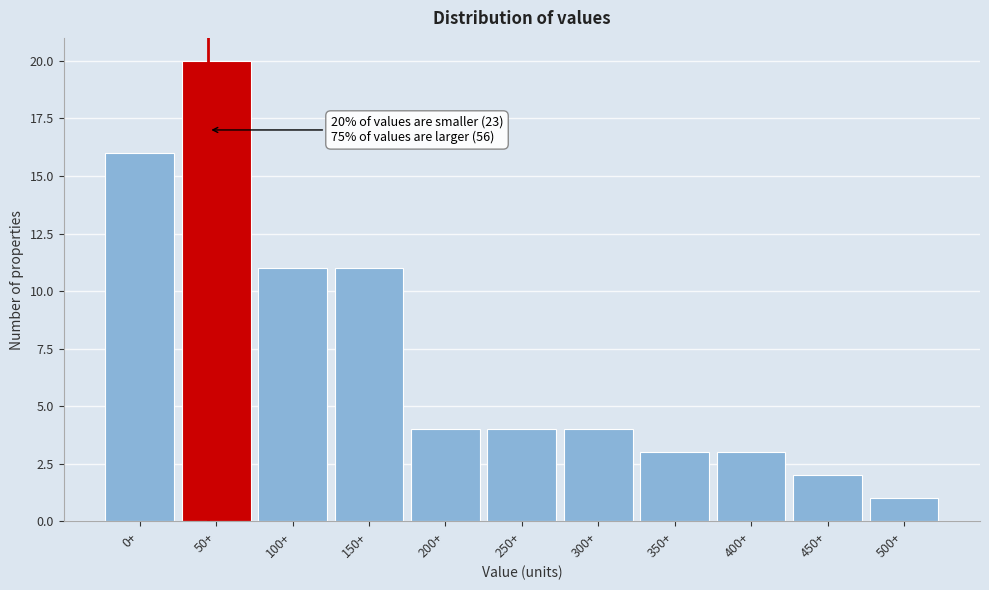

Reading left to right, transcribe all the data shown in this chart.

0+=16	50+=20	100+=11	150+=11	200+=4	250+=4	300+=4	350+=3	400+=3	450+=2	500+=1